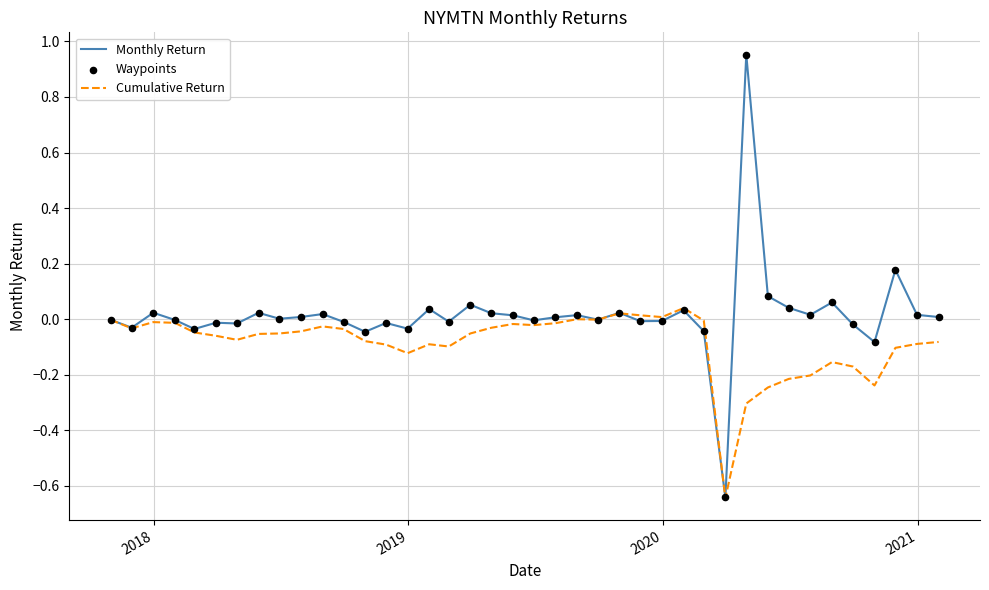

List the series in order of their overall mean, highest first.

Monthly Return, Cumulative Return